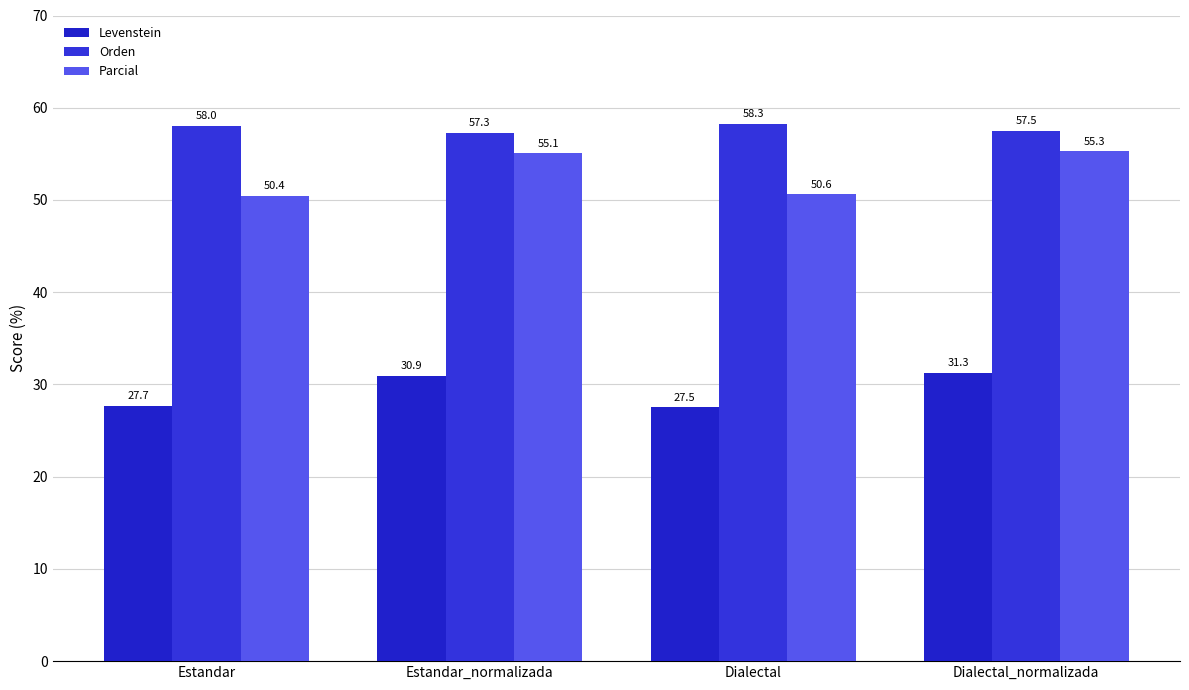

Reading left to right, extract all data points from this chart.

Levenstein: 27.7	30.9	27.5	31.3
Orden: 58.0	57.3	58.3	57.5
Parcial: 50.4	55.1	50.6	55.3